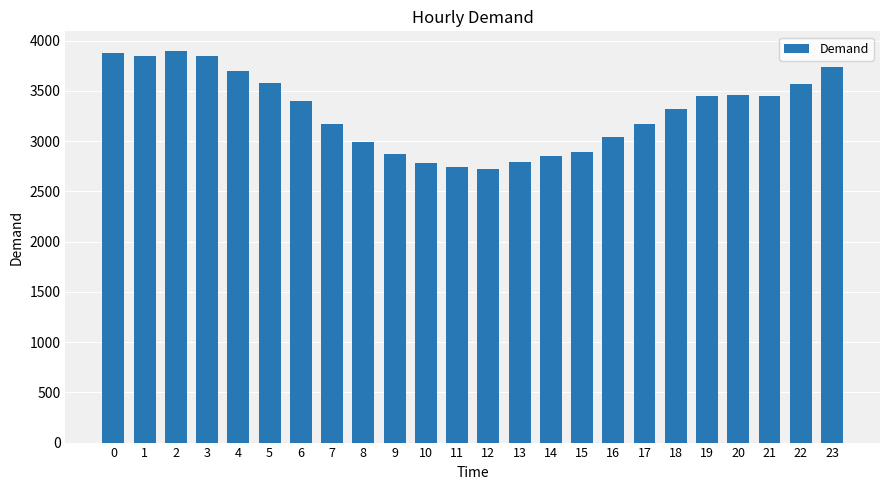

What is the sum of the values at 11 and 22?

6313